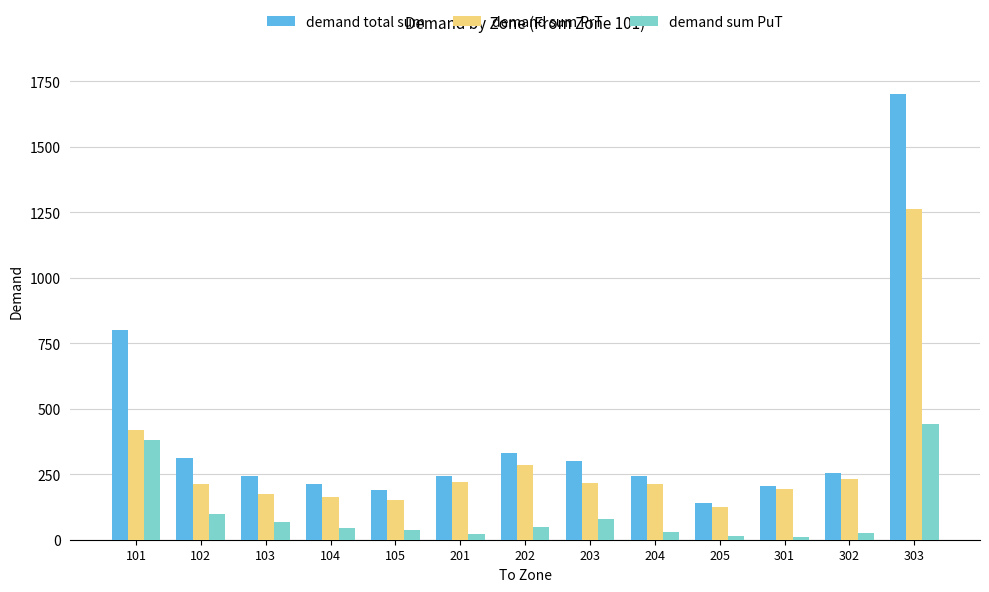

What is the difference between the highest and lowest values at 104?

164.5